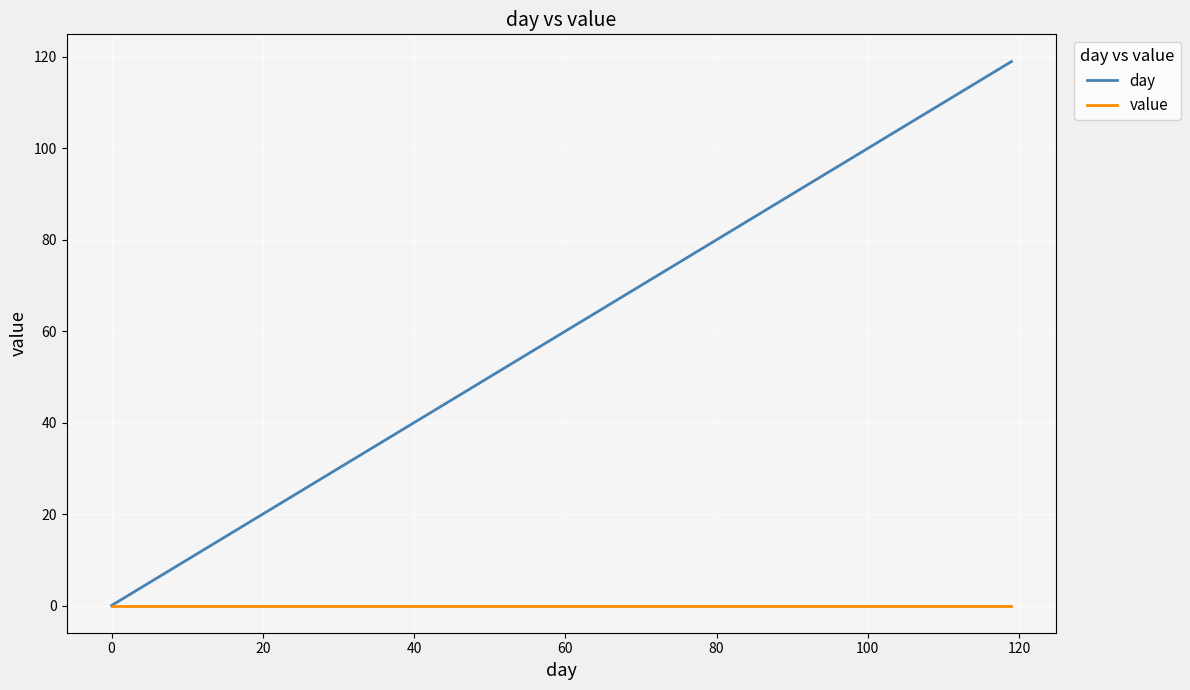

Which series has the largest total across all categories?

day